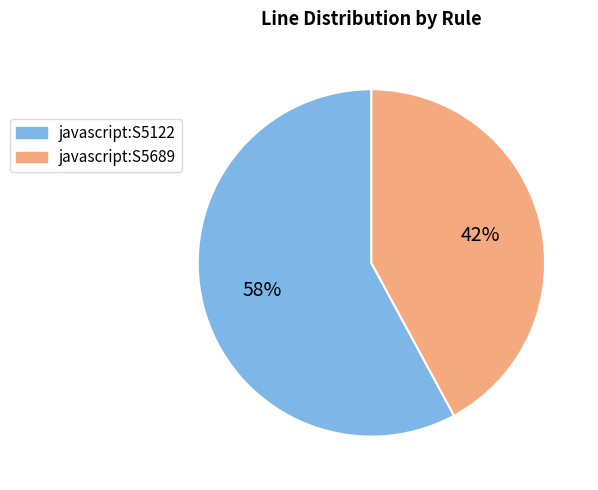

What is the smallest slice in the pie chart?

javascript:S5689